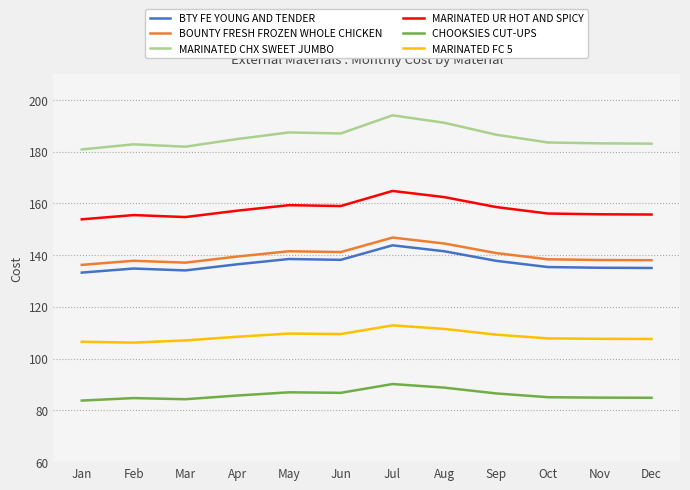

True or false: BOUNTY FRESH FROZEN WHOLE CHICKEN and MARINATED FC 5 cross at least once.

False